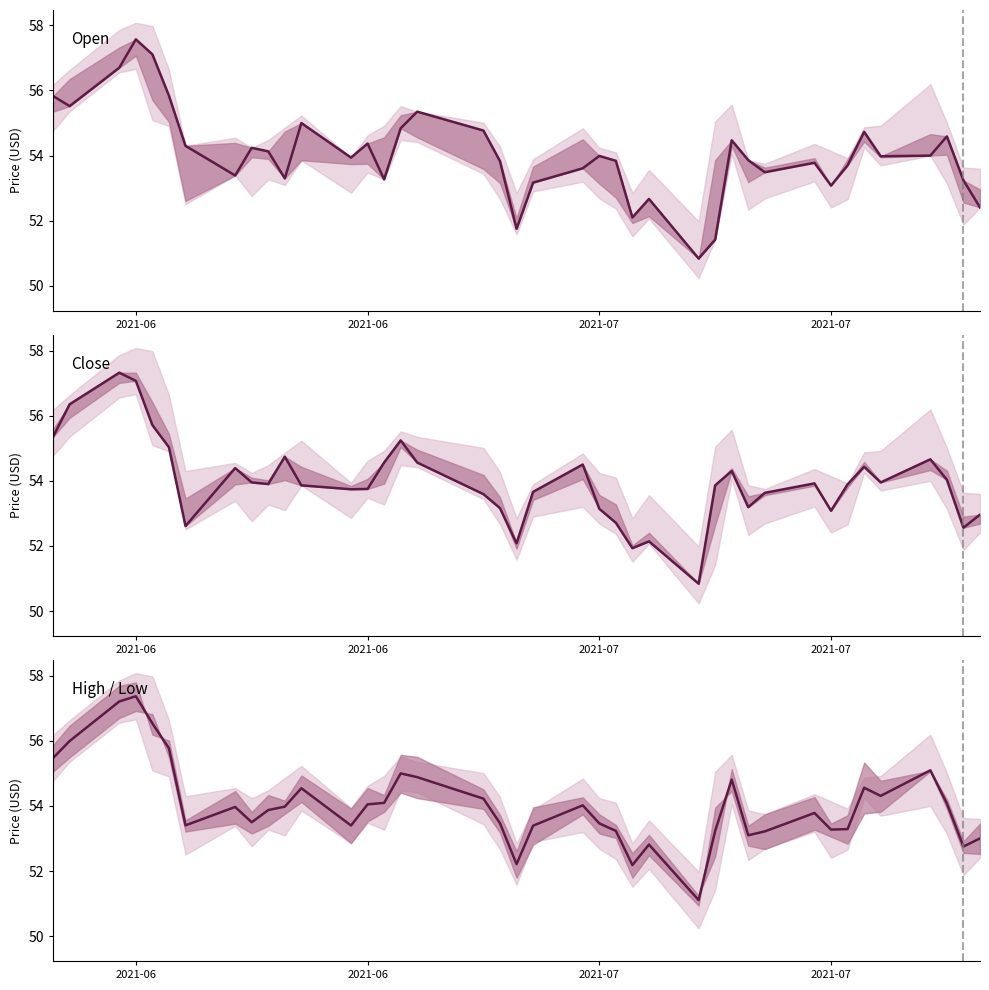

Which series has the largest total across all categories?

Open